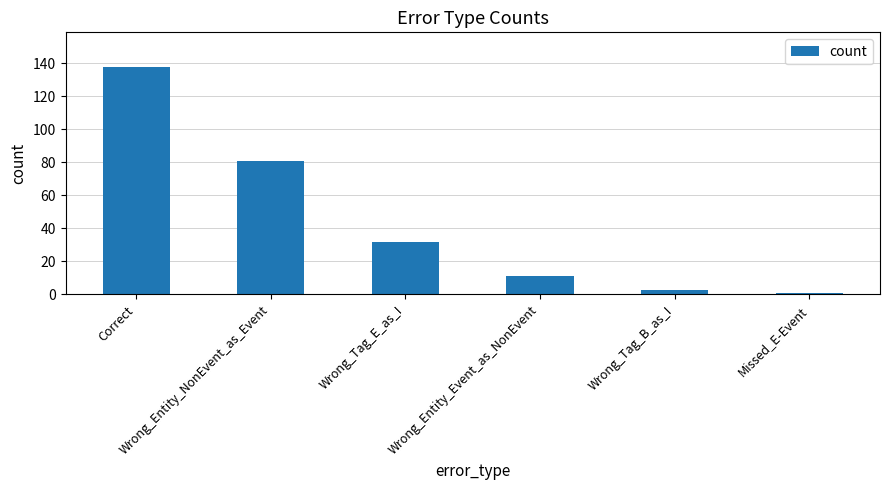

What is the greatest value displayed?

138